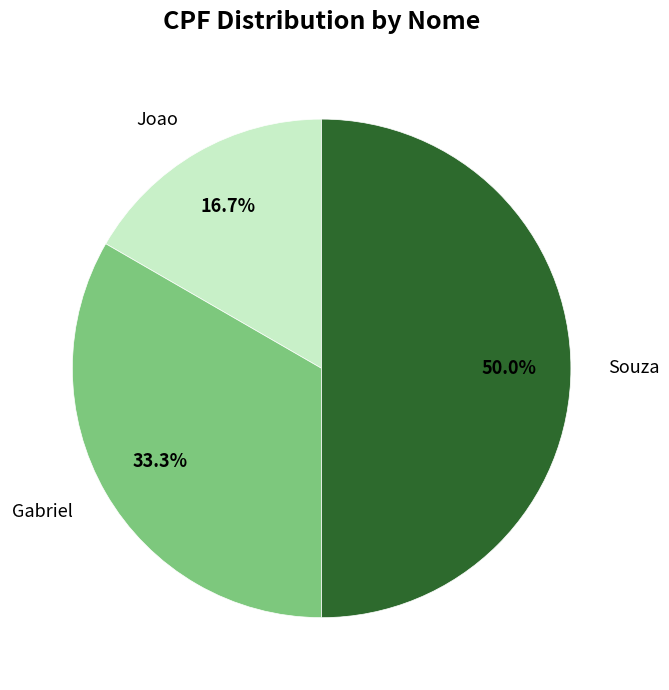

Is the sum of Souza and Gabriel greater than half?

Yes